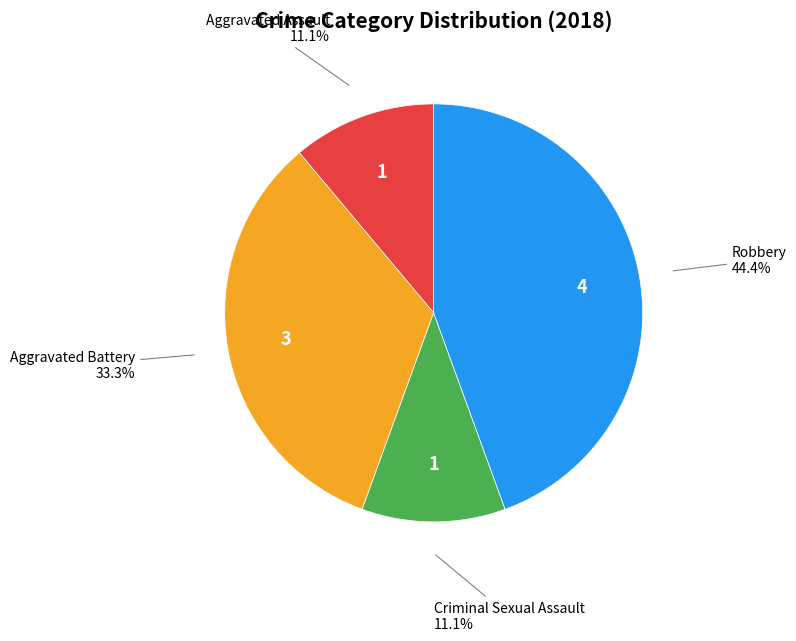

The Robbery slice represents 31% of the pie. True or false?

False